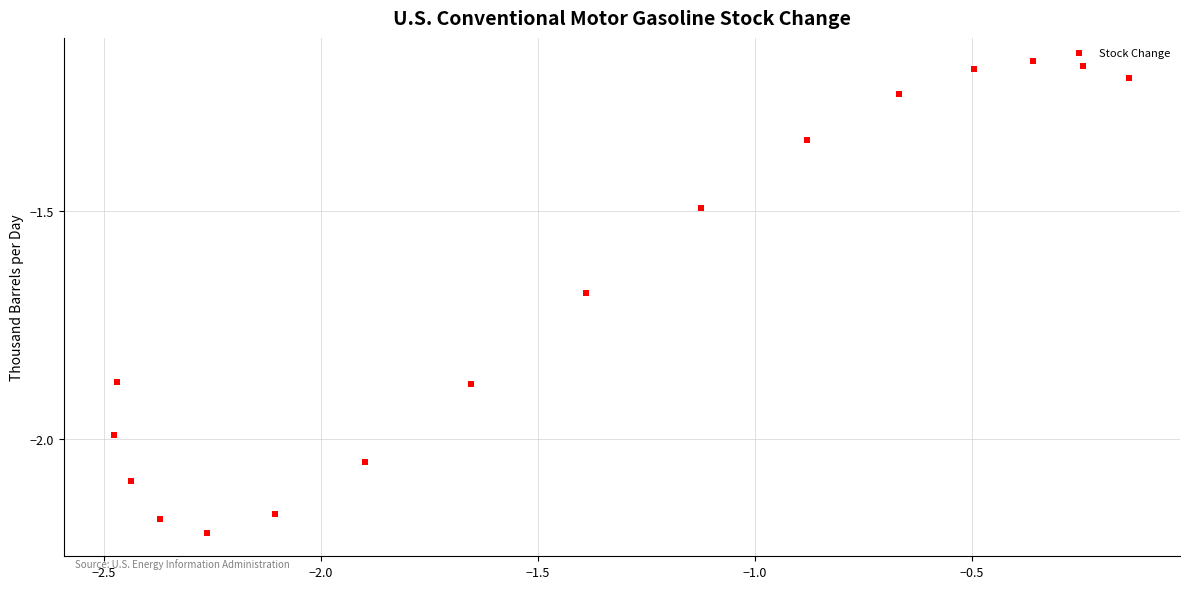

What is the range of X values (max minus min)?

2.3